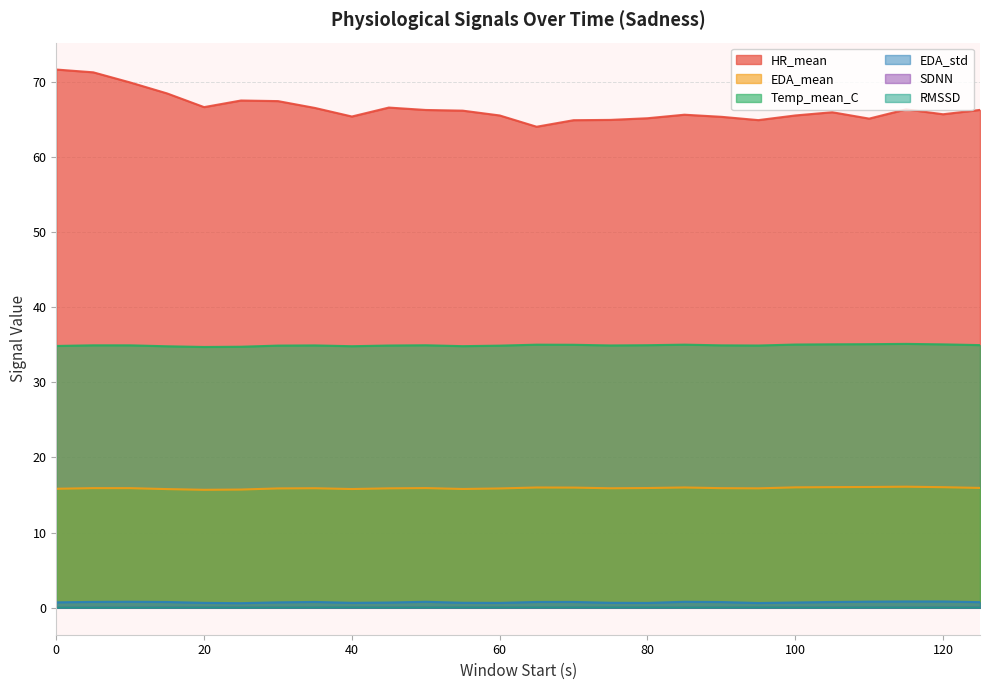

Reading right to left, list all the values displayed in this chart.

HR_mean: 66.2	65.7	66.3	65.1	65.9	65.5	64.9	65.3	65.6	65.1	64.9	64.9	64.0	65.5	66.1	66.2	66.5	65.4	66.5	67.4	67.5	66.6	68.4	69.9	71.2	71.6
EDA_mean: 15.9	16.0	16.1	16.1	16.1	16.0	15.9	15.9	16.0	15.9	15.9	16.0	16.0	15.9	15.8	15.9	15.9	15.8	15.9	15.9	15.7	15.7	15.8	15.9	15.9	15.8
Temp_mean_C: 34.9	35.0	35.1	35.1	35.1	35.0	34.9	34.9	35.0	34.9	34.9	35.0	35.0	34.9	34.8	34.9	34.9	34.8	34.9	34.9	34.7	34.7	34.8	34.9	34.9	34.8
EDA_std: 0.8	0.8	0.8	0.8	0.8	0.7	0.6	0.8	0.8	0.7	0.7	0.8	0.8	0.7	0.7	0.8	0.7	0.7	0.8	0.7	0.6	0.7	0.8	0.8	0.8	0.7
SDNN: 0.0	0.0	0.0	0.0	0.0	0.0	0.0	0.0	0.0	0.0	0.0	0.0	0.0	0.0	0.0	0.0	0.0	0.0	0.0	0.0	0.0	0.0	0.0	0.0	0.0	0.0
RMSSD: 0.0	0.0	0.0	0.0	0.0	0.0	0.0	0.0	0.0	0.0	0.0	0.0	0.0	0.0	0.0	0.0	0.0	0.0	0.0	0.0	0.0	0.0	0.0	0.0	0.0	0.0